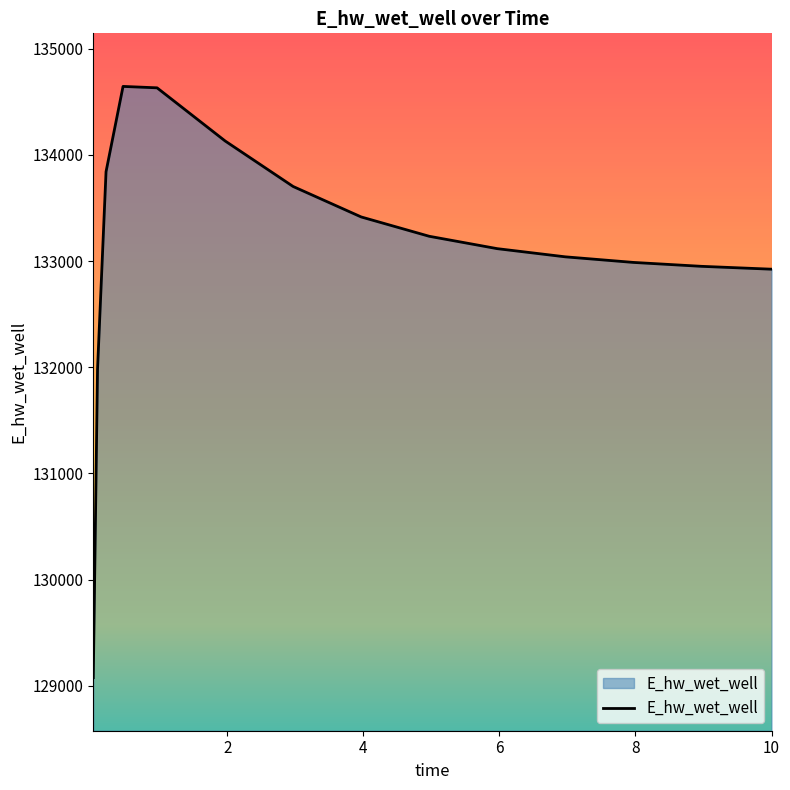

What is the maximum value shown in the chart?

134646.0